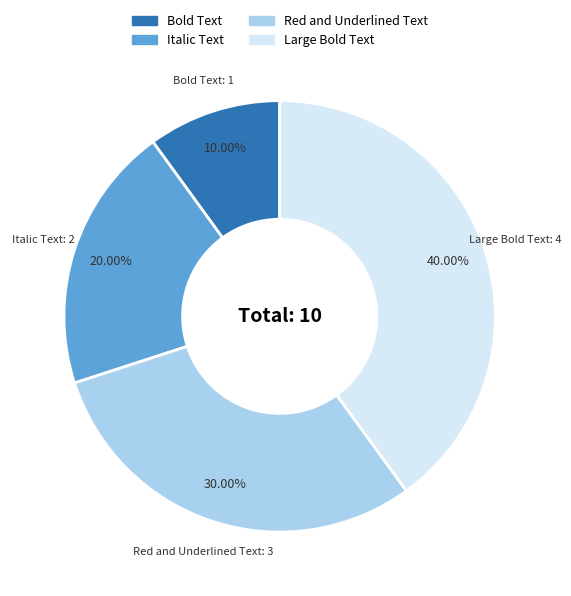

To the nearest percent, what portion does Bold Text represent?

10%